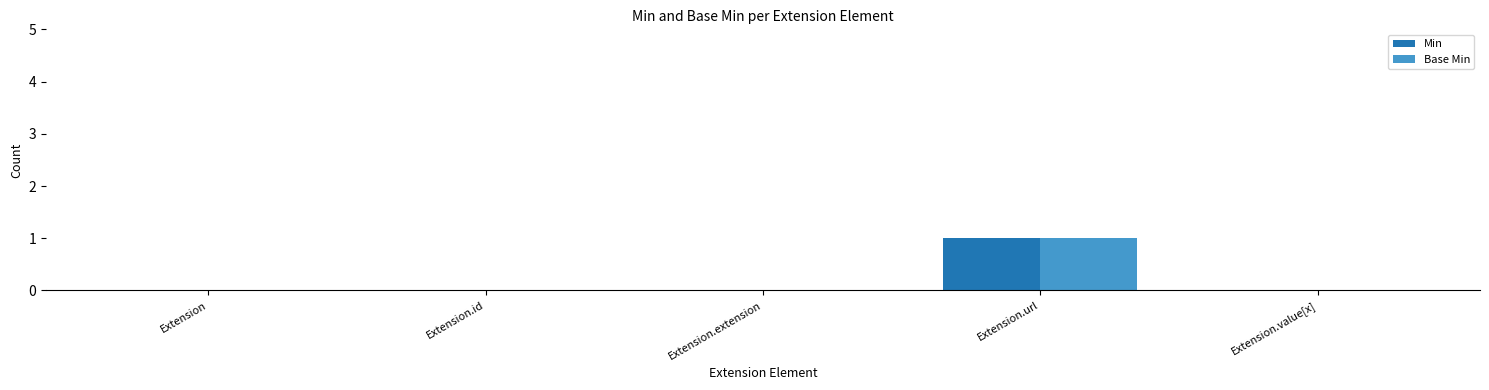

The value of Base Min at Extension is 0. True or false?

True